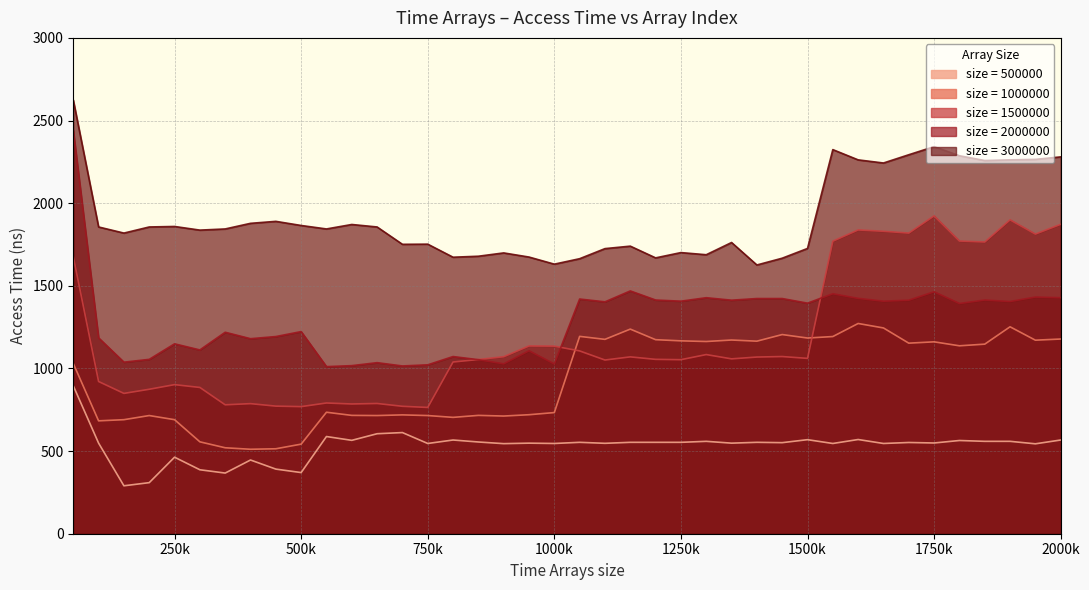

Which series has the widest spread of values?

size = 2000000